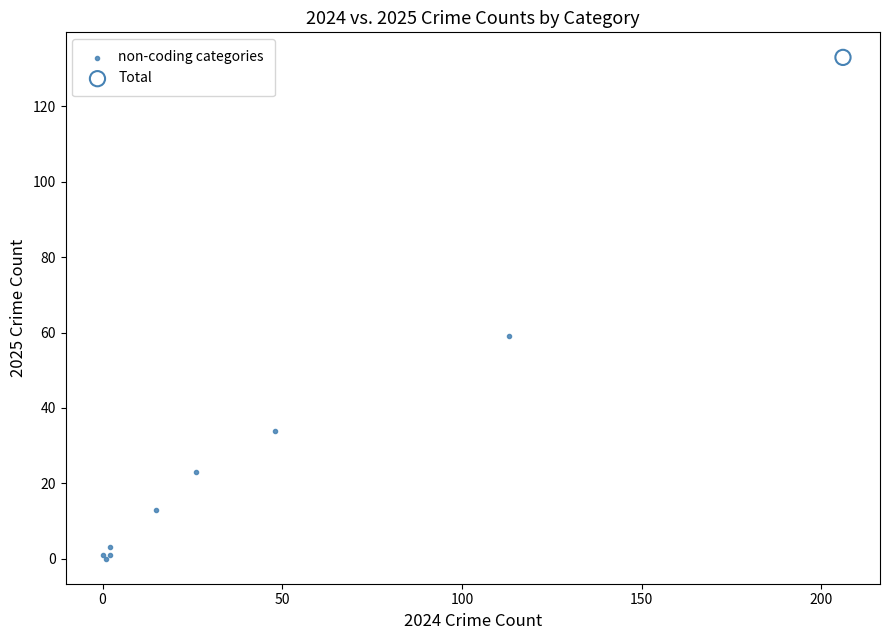

What are all the series names shown in the legend?

non-coding categories, Total